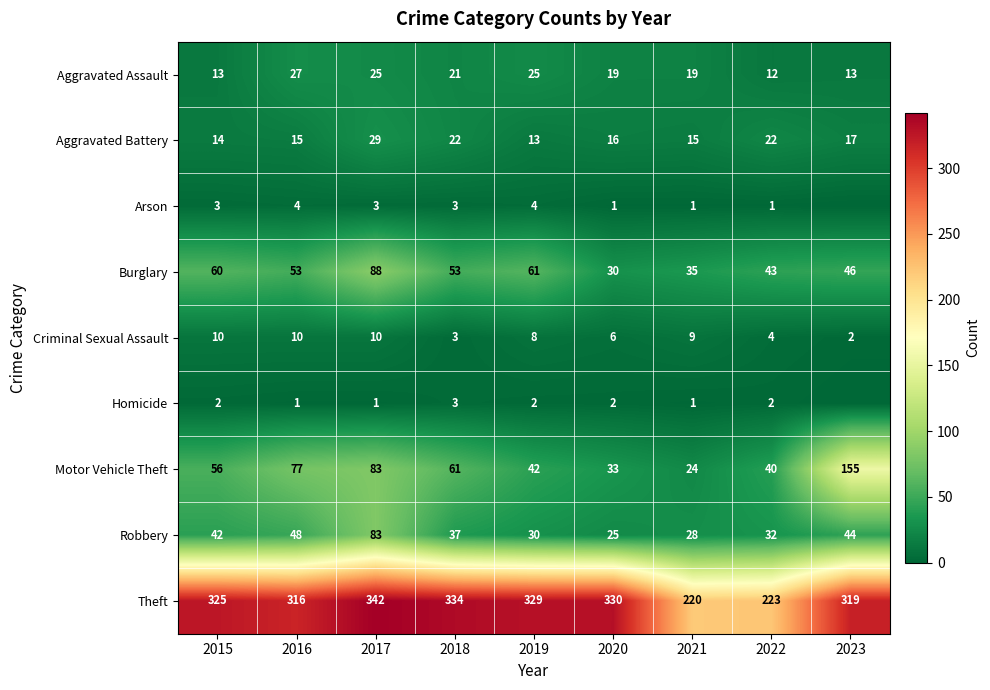

How many categories are shown in the chart?

9